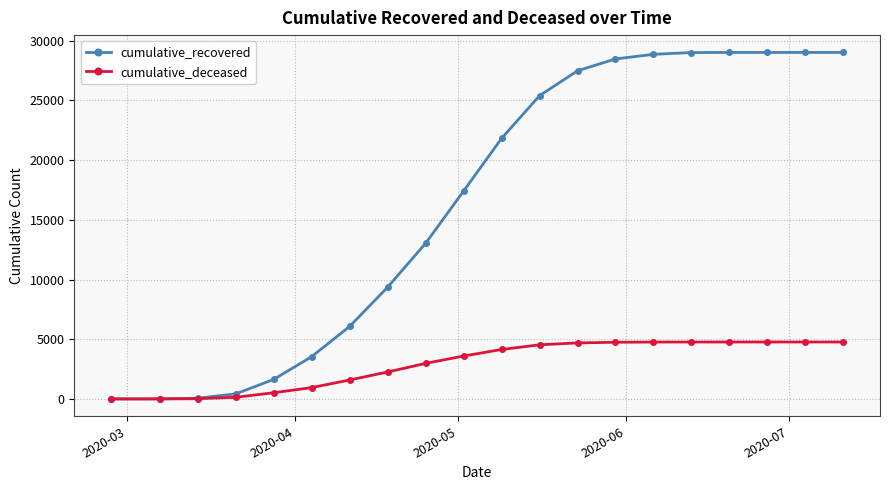

Which series has the largest range (max minus min)?

cumulative_recovered